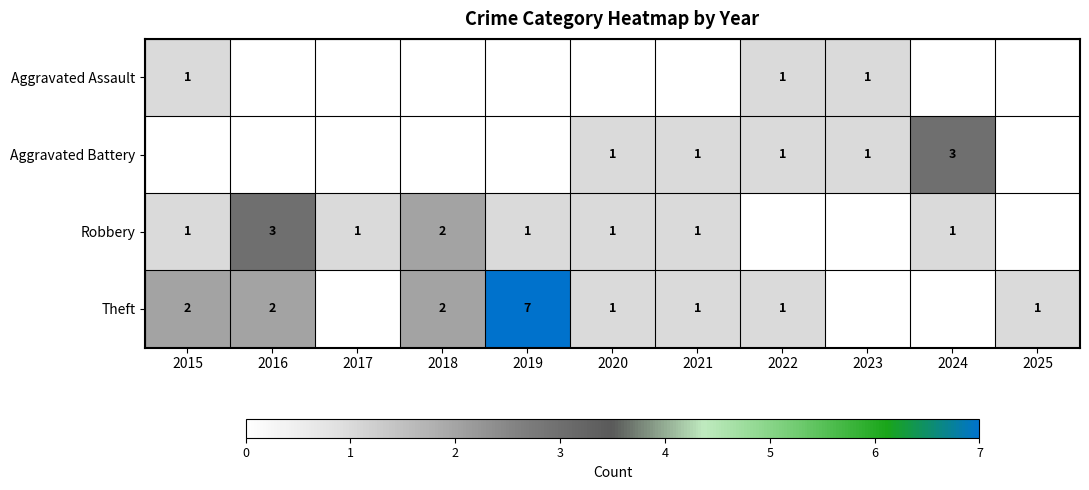

What is the difference between the Theft values at 2015 and 2019?

5